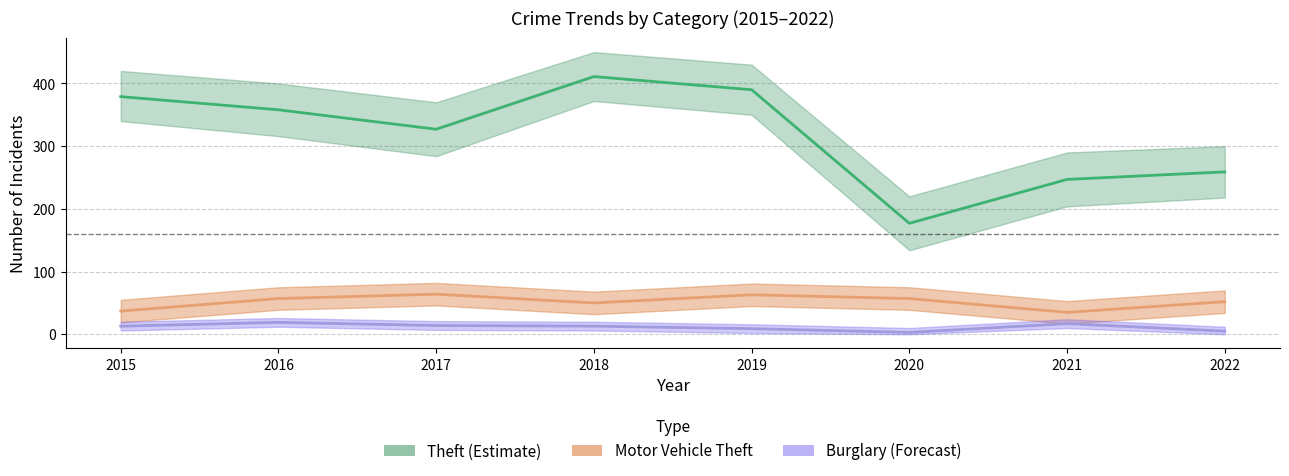

Reading right to left, transcribe all the data shown in this chart.

Theft: 2022=259	2021=247	2020=177	2019=390	2018=411	2017=327	2016=358	2015=379
Motor Vehicle Theft: 2022=52	2021=35	2020=57	2019=63	2018=50	2017=64	2016=57	2015=37
Burglary: 2022=5	2021=17	2020=3	2019=9	2018=13	2017=14	2016=19	2015=13